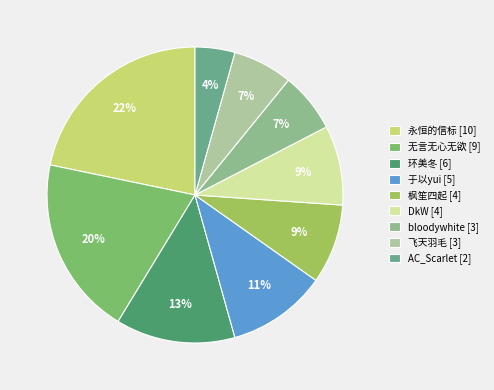

What is the smallest slice in the pie chart?

AC_Scarlet